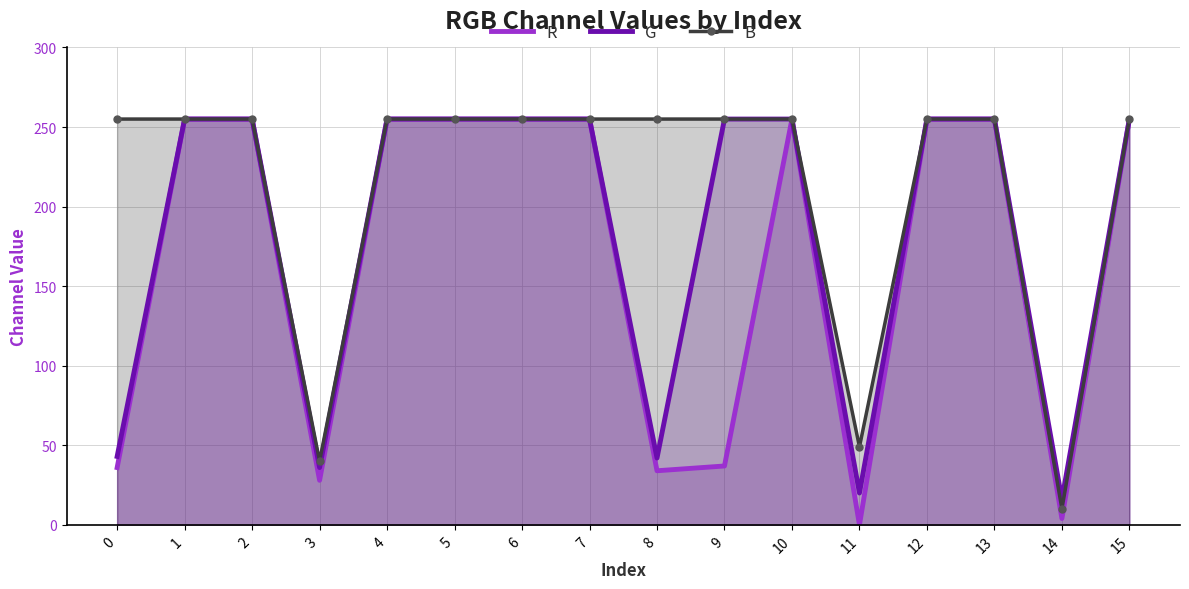

What is the value of the B point at the 4th from the left?

40